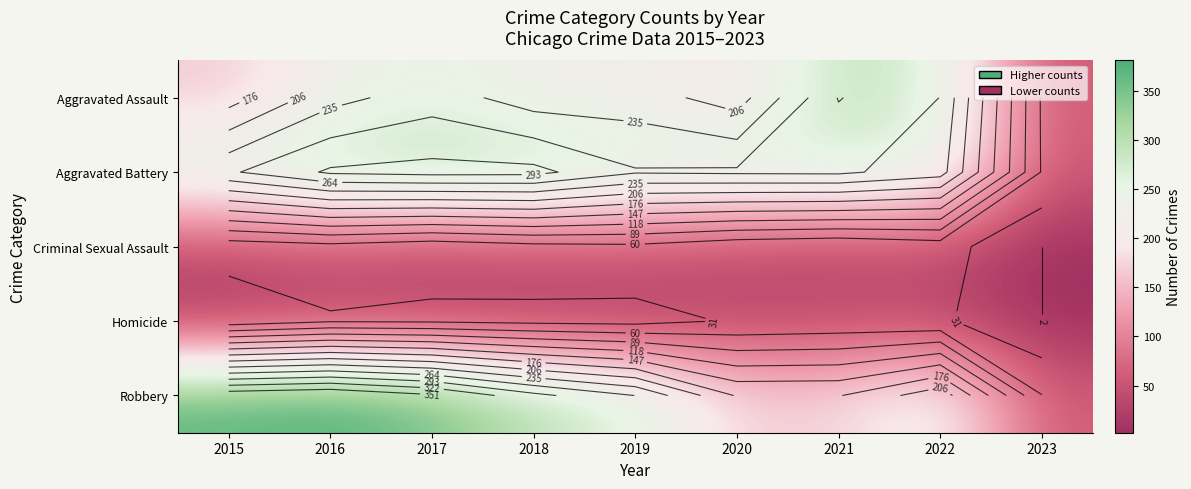

Rank the series by their maximum value, from lowest to highest.

Homicide, Criminal Sexual Assault, Aggravated Assault, Aggravated Battery, Robbery